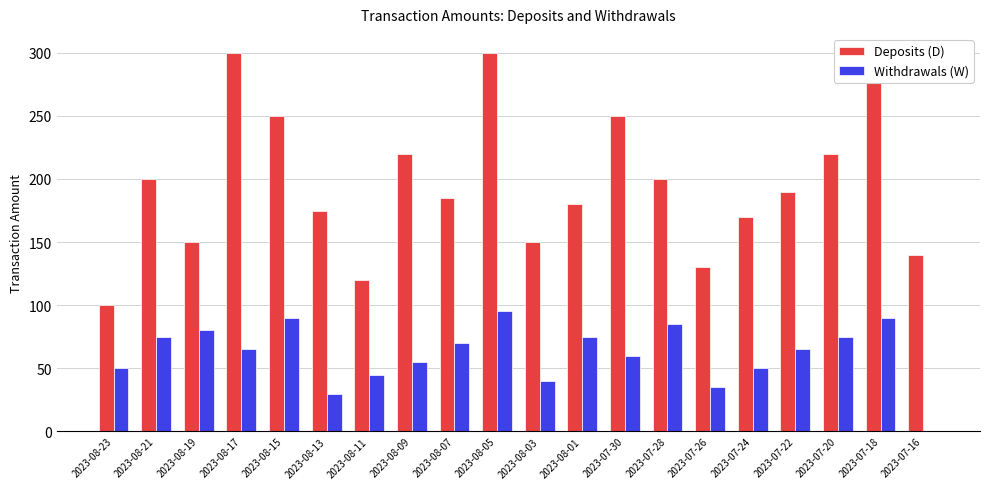

Reading left to right, list all the values displayed in this chart.

Deposits (D): 2023-08-23=100	2023-08-21=200	2023-08-19=150	2023-08-17=300	2023-08-15=250	2023-08-13=175	2023-08-11=120	2023-08-09=220	2023-08-07=185	2023-08-05=300	2023-08-03=150	2023-08-01=180	2023-07-30=250	2023-07-28=200	2023-07-26=130	2023-07-24=170	2023-07-22=190	2023-07-20=220	2023-07-18=280	2023-07-16=140
Withdrawals (W): 2023-08-23=50	2023-08-21=75	2023-08-19=80	2023-08-17=65	2023-08-15=90	2023-08-13=30	2023-08-11=45	2023-08-09=55	2023-08-07=70	2023-08-05=95	2023-08-03=40	2023-08-01=75	2023-07-30=60	2023-07-28=85	2023-07-26=35	2023-07-24=50	2023-07-22=65	2023-07-20=75	2023-07-18=90	2023-07-16=0